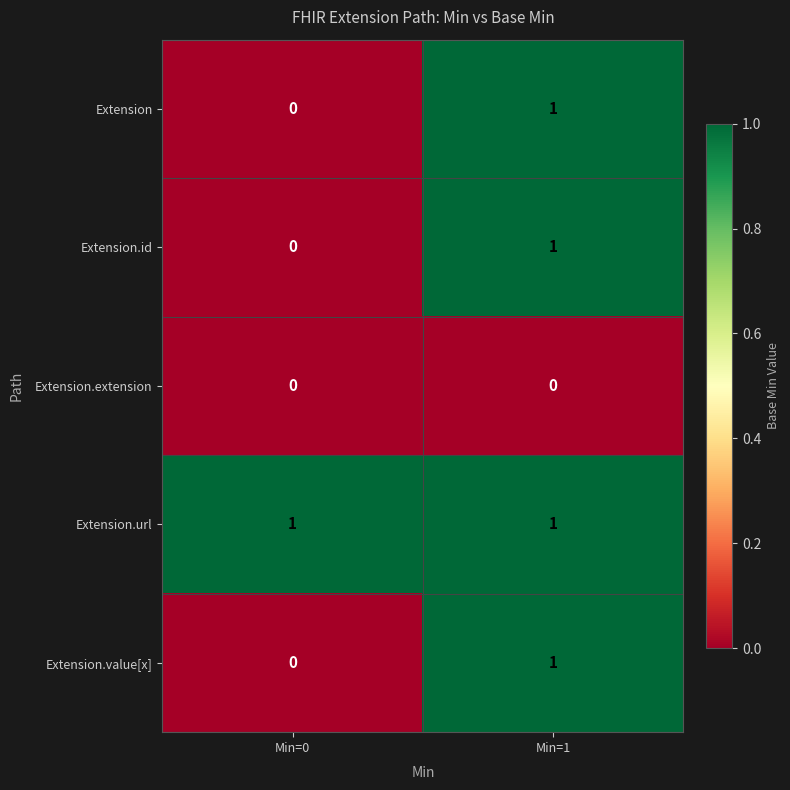

How many categories are shown in the chart?

2